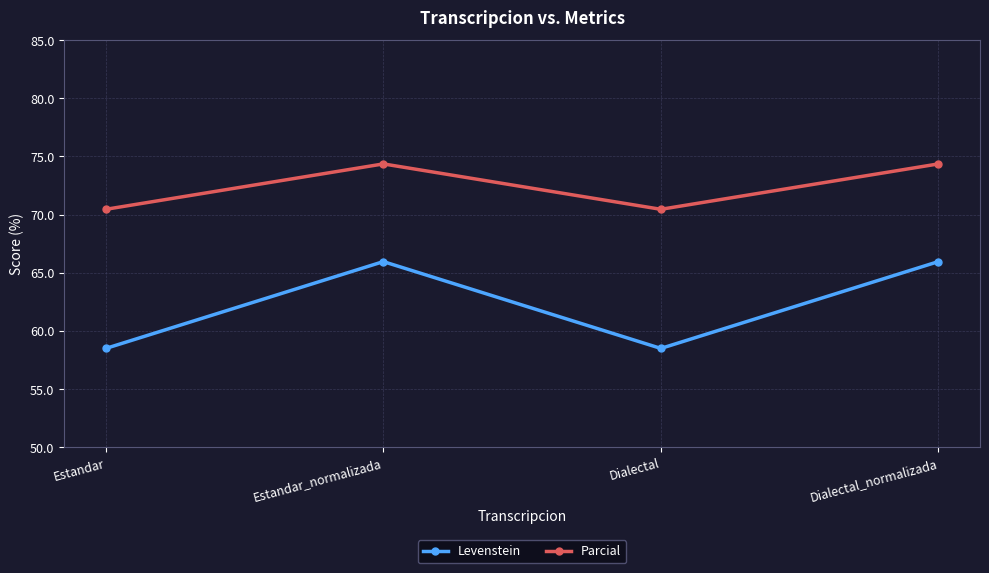

Count the number of data series in this chart.

2